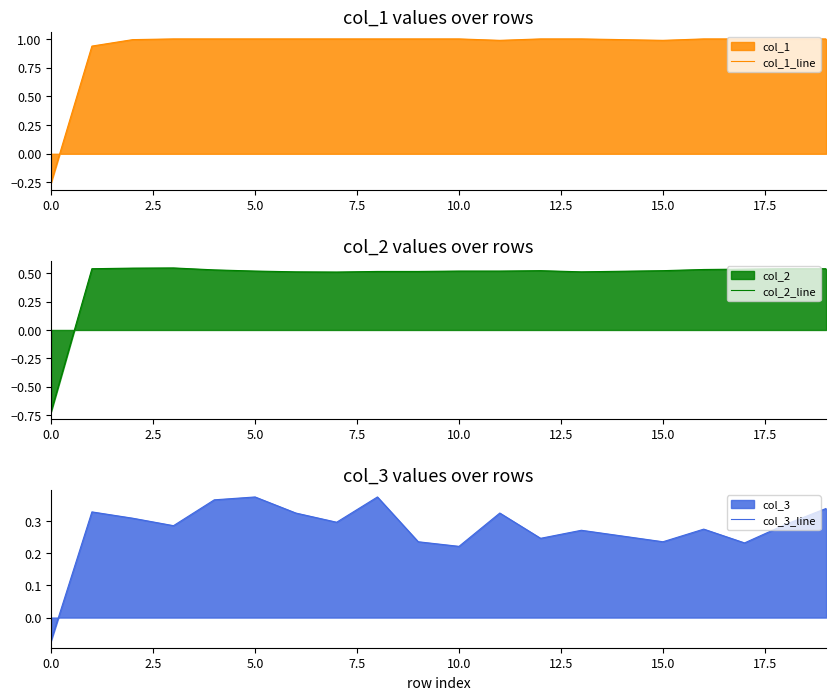

What is the total value across all series at 10?

1.7